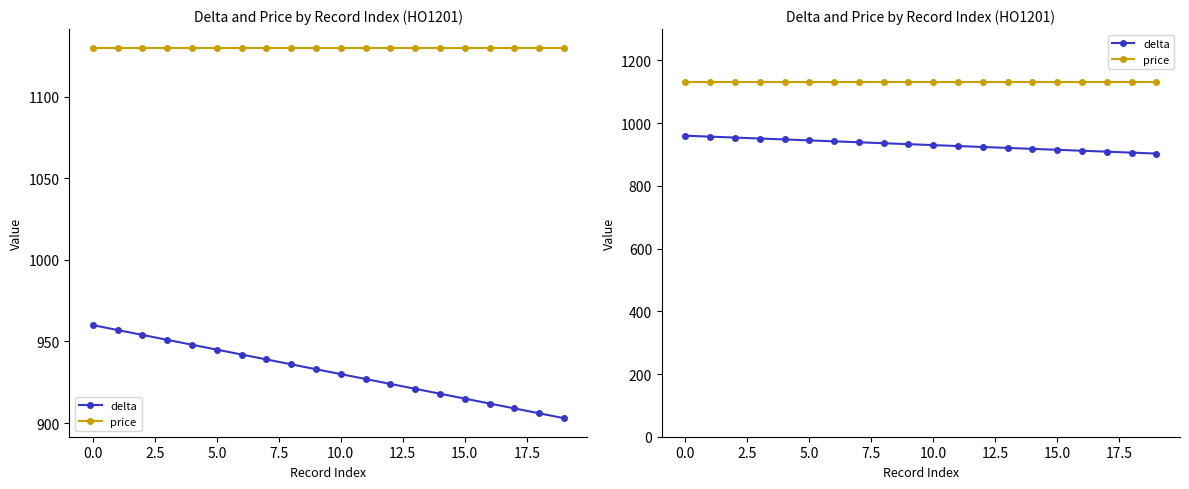

How many lines are shown in the chart?

2